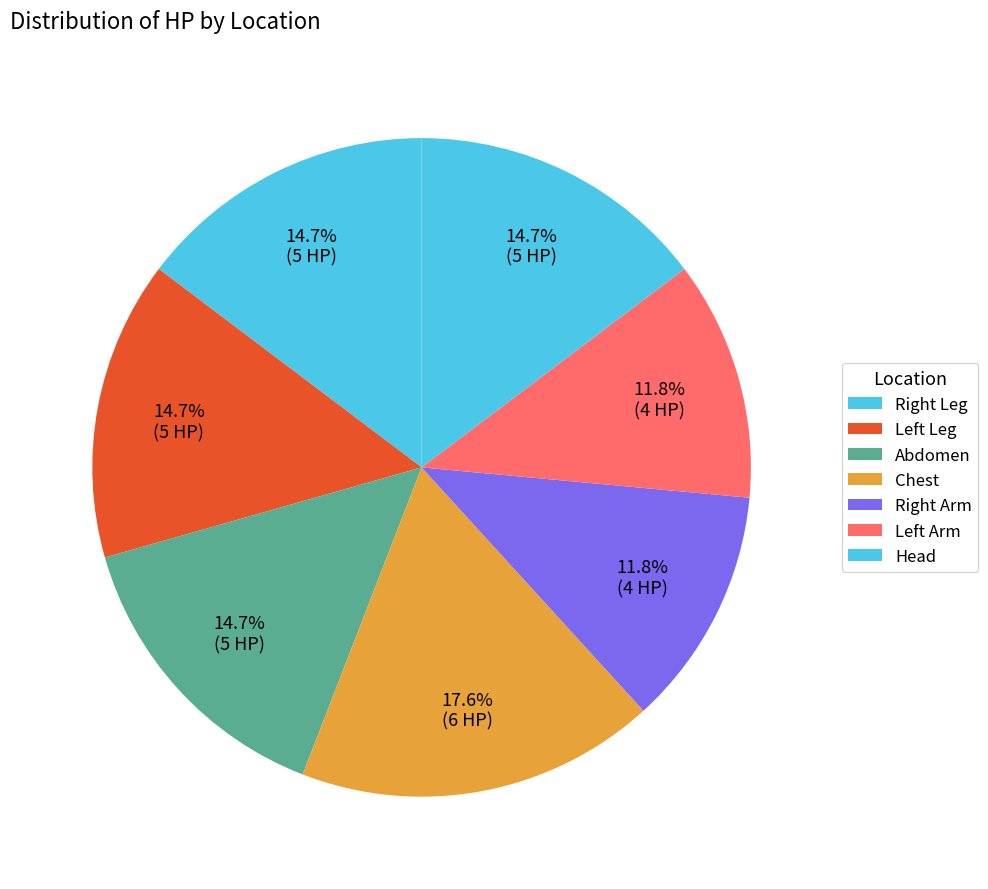

How many slices are in this pie chart?

7